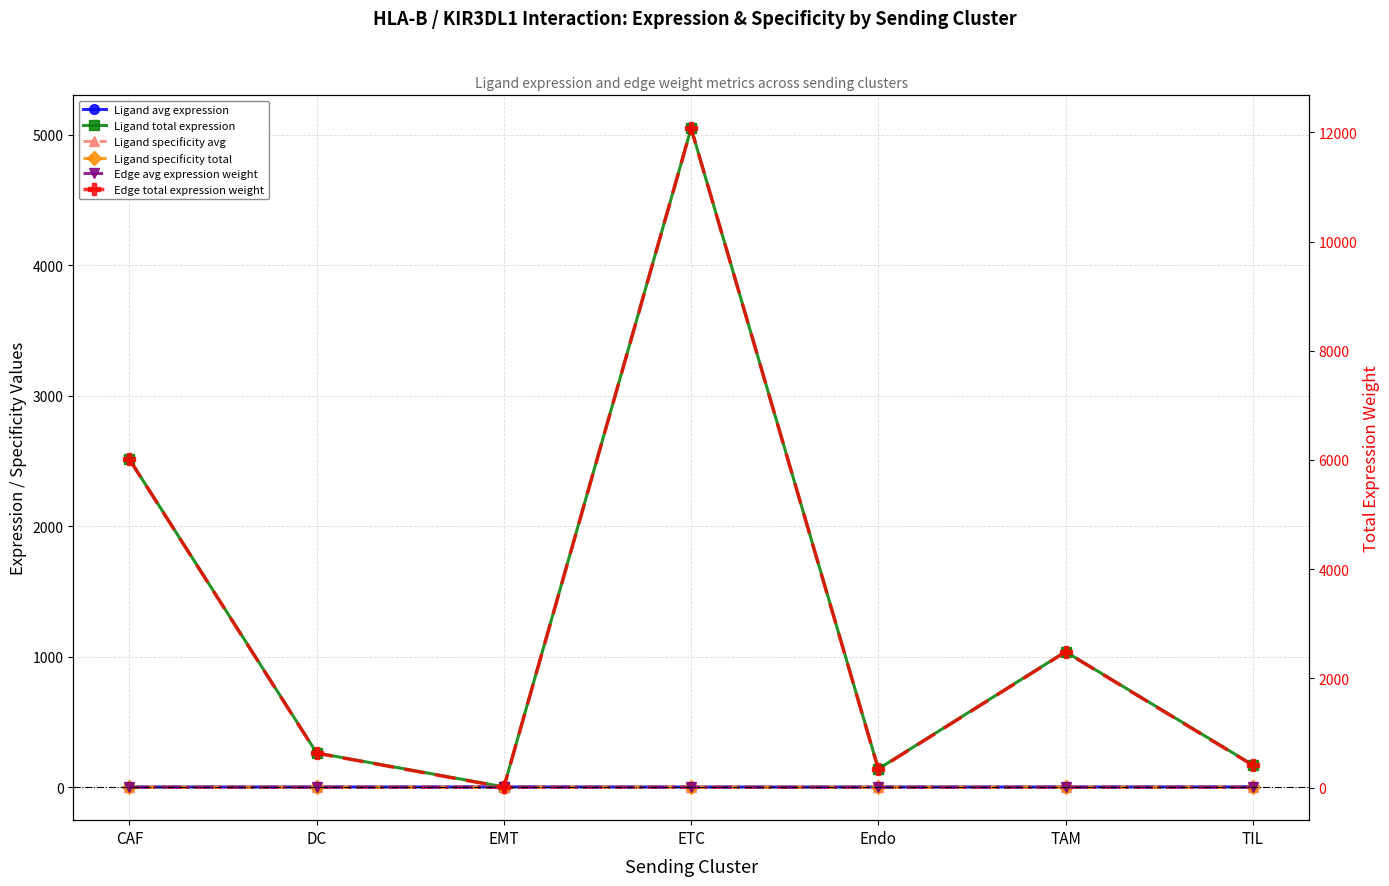

What is the spread (max minus min) of values at TAM?

2483.5